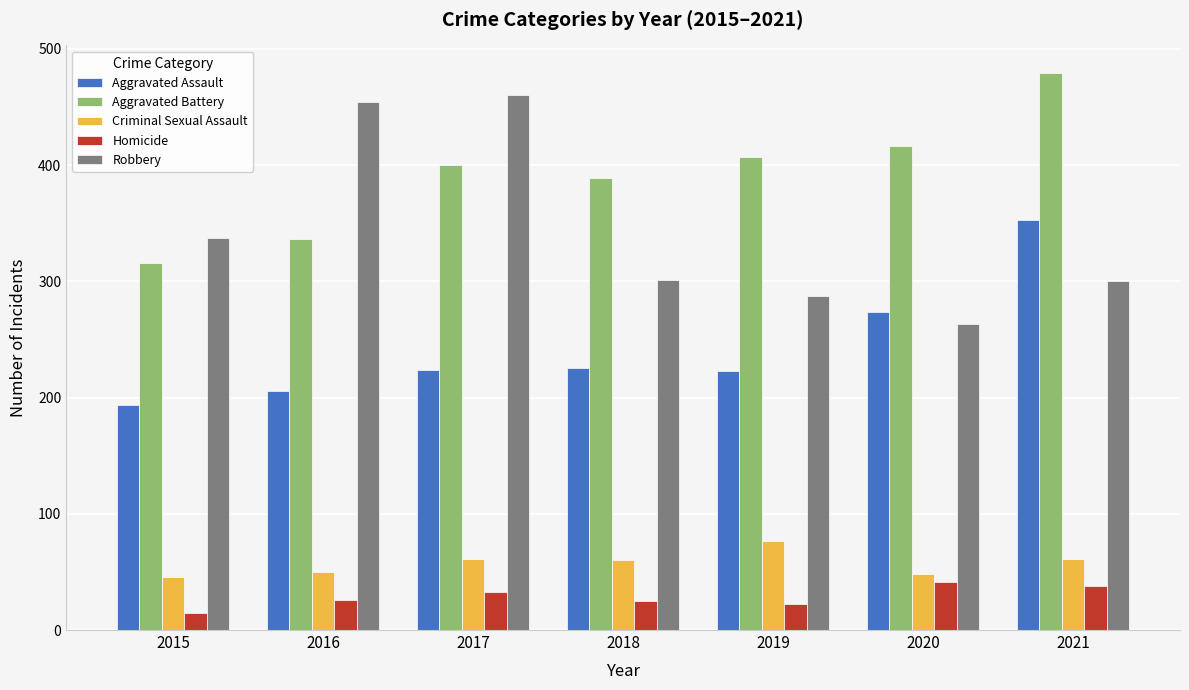

What is the total value across all series at 2019?

1016